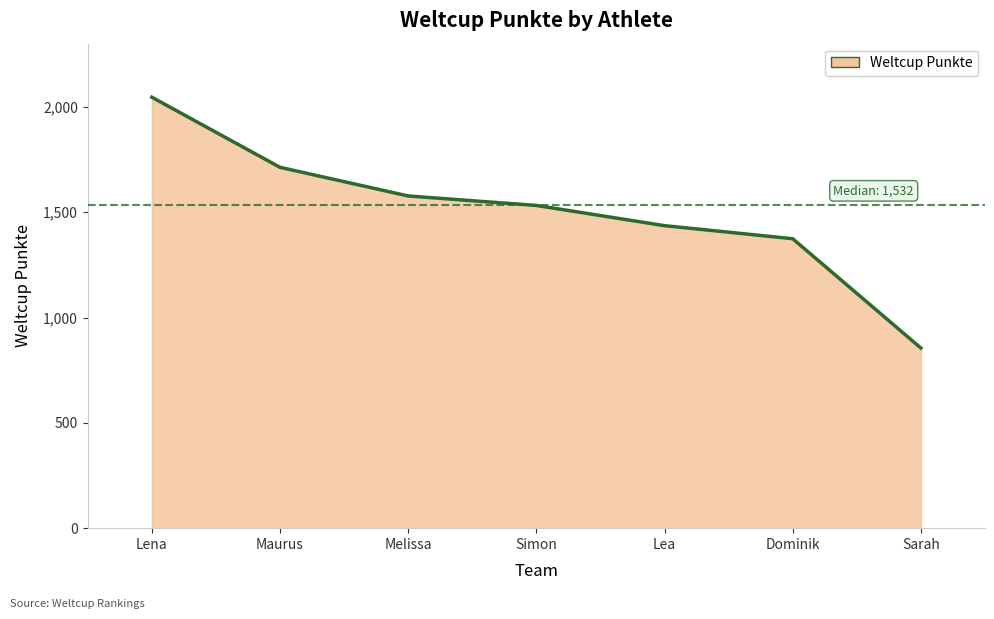

What is the label of the 7th point from the left?

Sarah